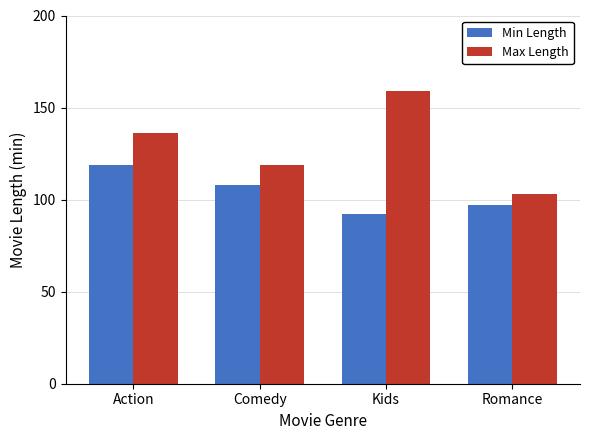

How many distinct data groups are displayed?

2